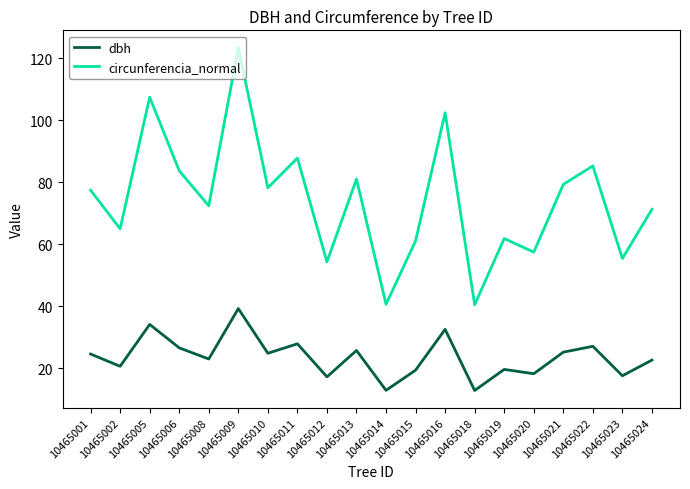

At 10465012, list the series in order from smallest to largest.

dbh, circunferencia_normal